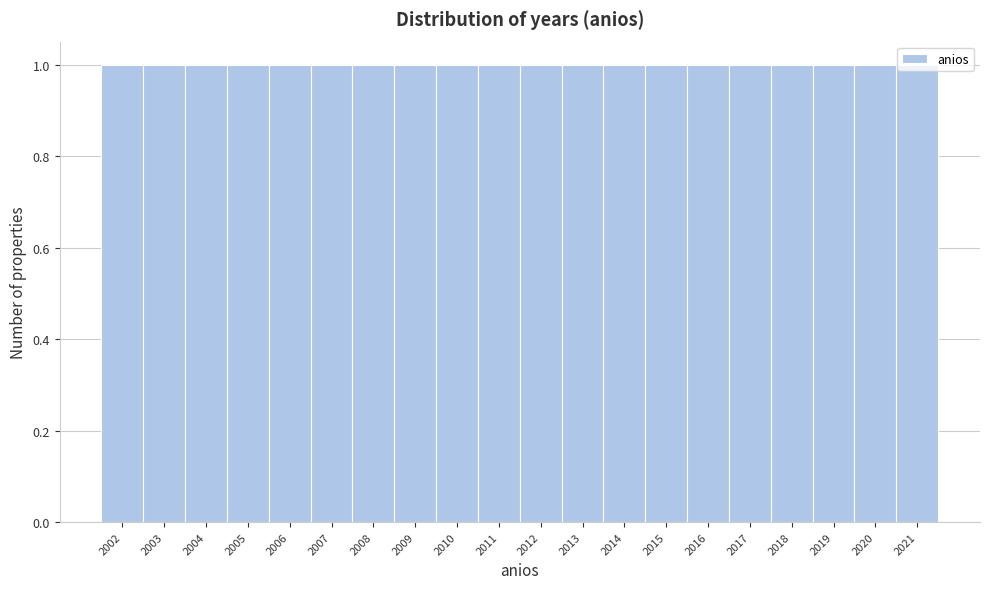

Reading left to right, list every bar in this chart as the range it spans on the x-axis followed by its height. The values are not printed on the chart, so give them approximately, as read against the axis.

2001.5 to 2002.5: 1
2002.5 to 2003.5: 1
2003.5 to 2004.5: 1
2004.5 to 2005.5: 1
2005.5 to 2006.5: 1
2006.5 to 2007.5: 1
2007.5 to 2008.5: 1
2008.5 to 2009.5: 1
2009.5 to 2010.5: 1
2010.5 to 2011.5: 1
2011.5 to 2012.5: 1
2012.5 to 2013.5: 1
2013.5 to 2014.5: 1
2014.5 to 2015.5: 1
2015.5 to 2016.5: 1
2016.5 to 2017.5: 1
2017.5 to 2018.5: 1
2018.5 to 2019.5: 1
2019.5 to 2020.5: 1
2020.5 to 2021.5: 1